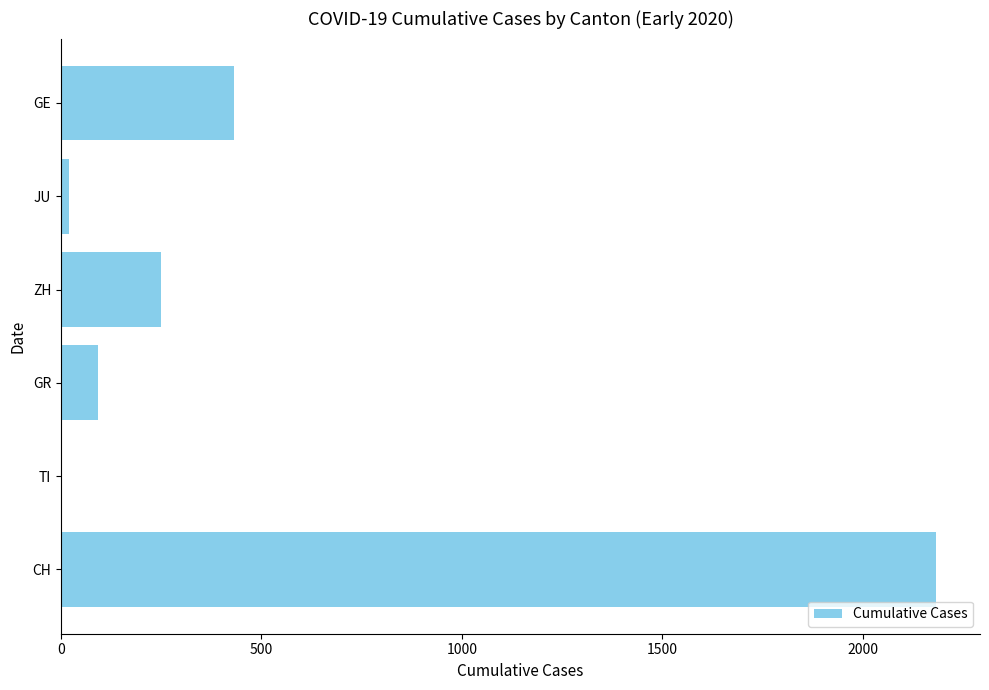

What is the maximum value shown in the chart?

2183